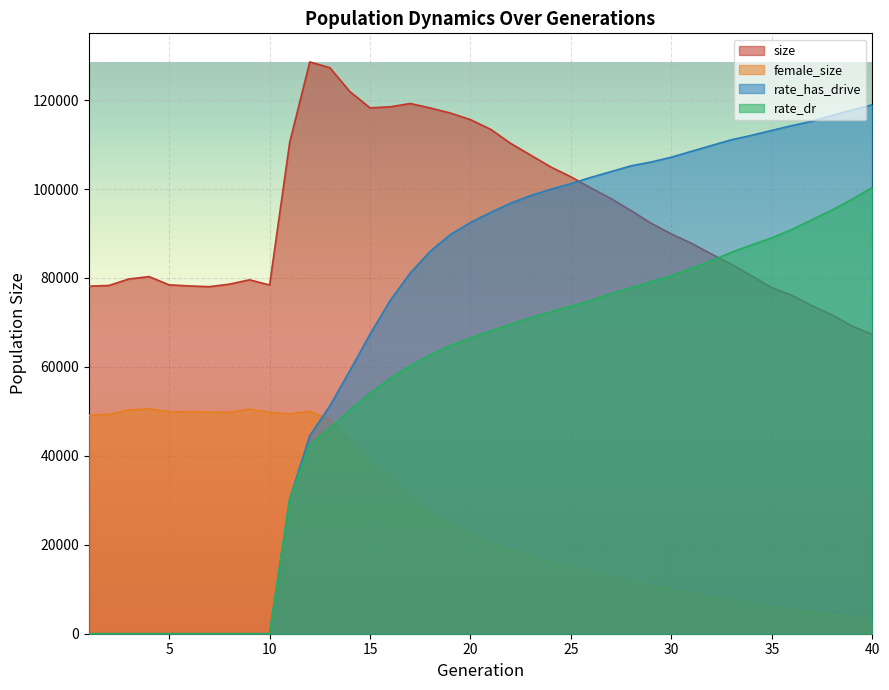

What are all the series names shown in the legend?

size, female_size, rate_has_drive, rate_dr